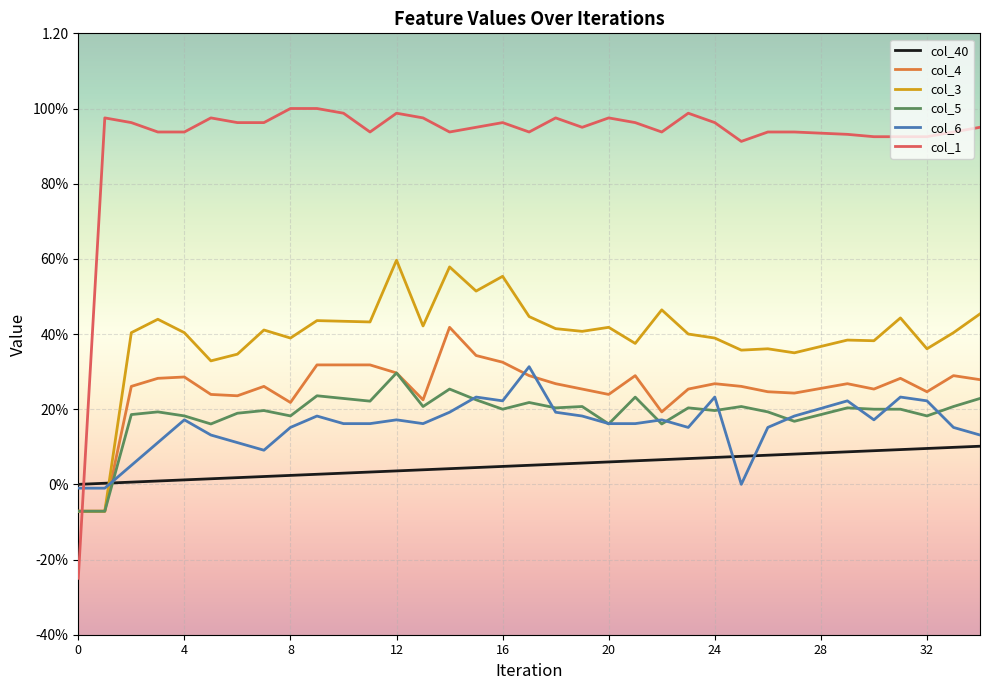

Does the chart have visible grid lines?

Yes